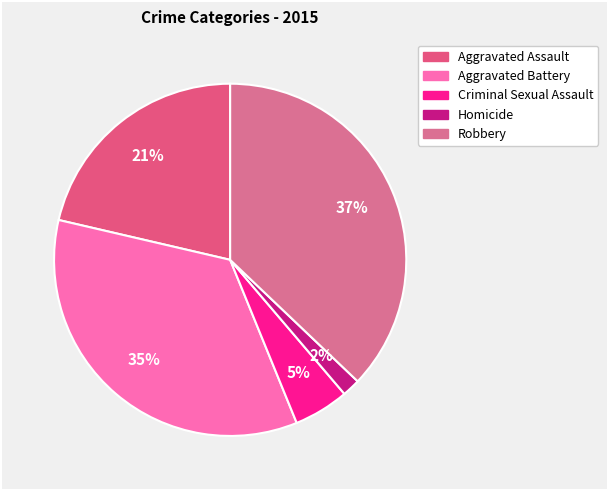

Count the number of slices in the pie.

5